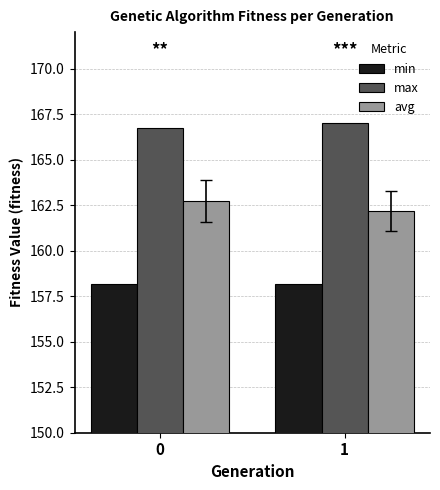

Rank the series at 1 from highest to lowest value.

max, avg, min